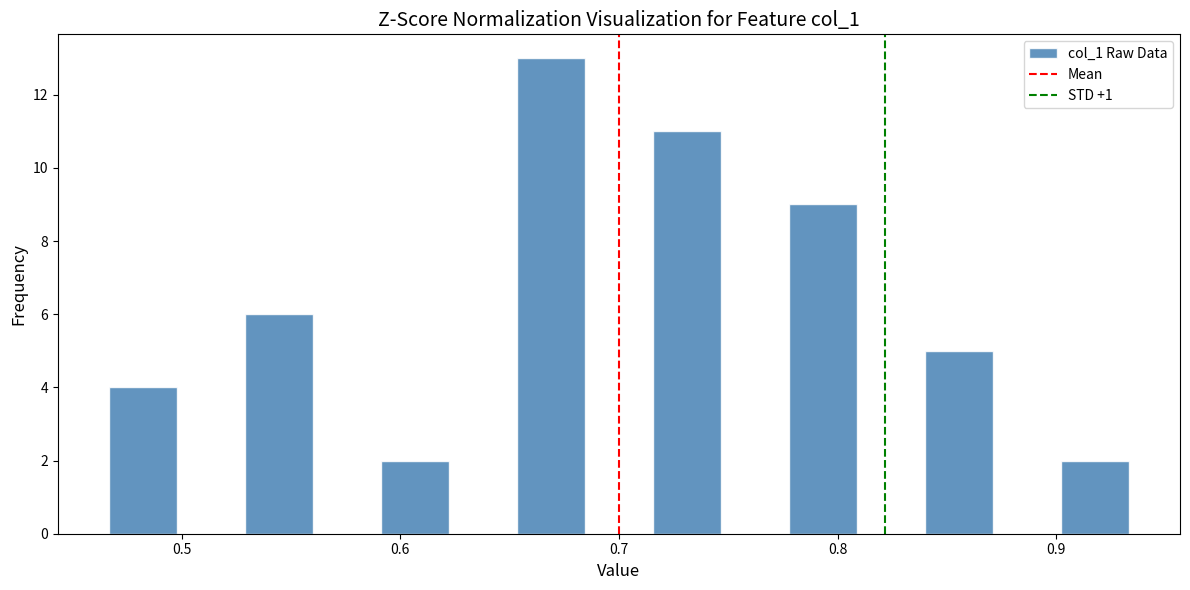

Read against the x-axis, roughly where is the centre of the tallest bar?

0.67